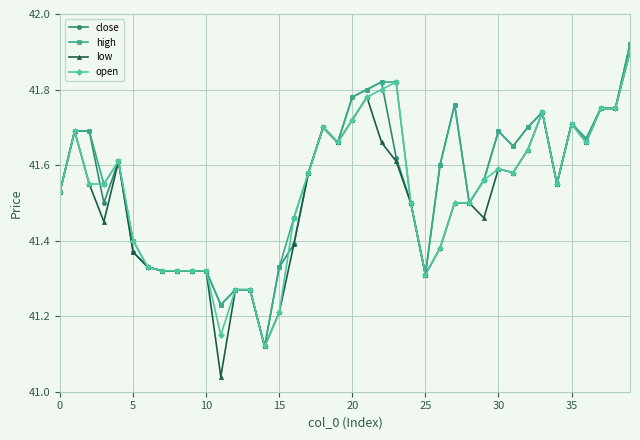

True or false: open has more than 2 interior local peaks.

True